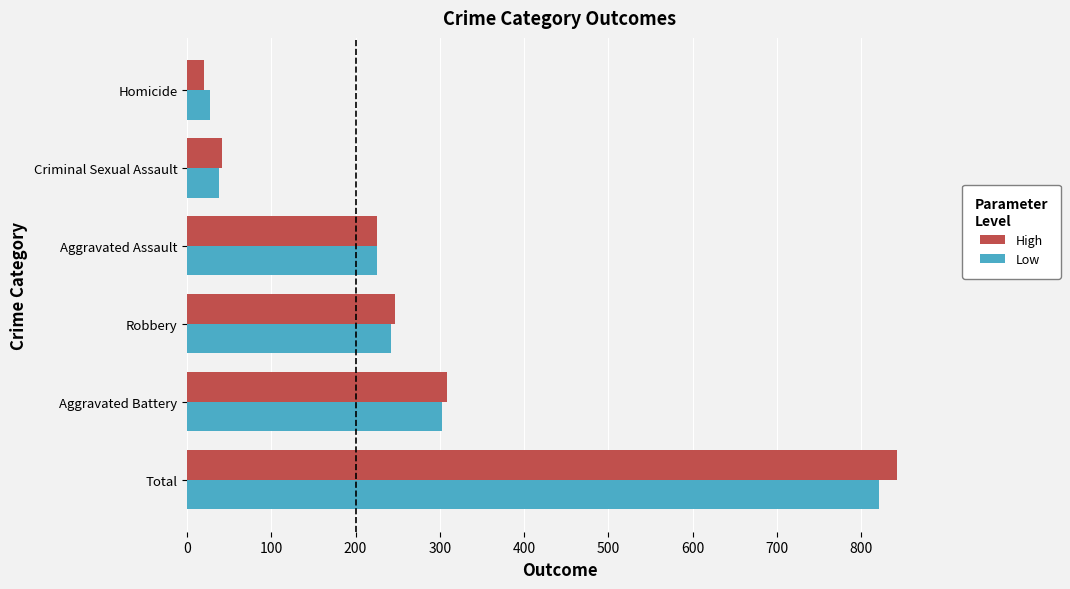

What is the sum of all High values?

1686